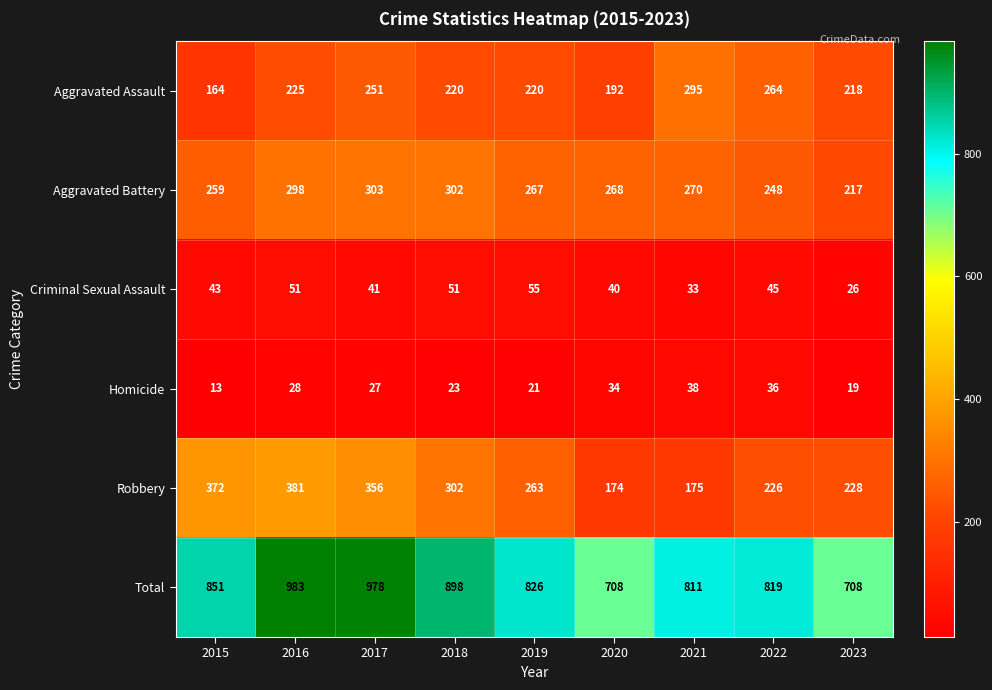

Which series has the widest spread of values?

Total